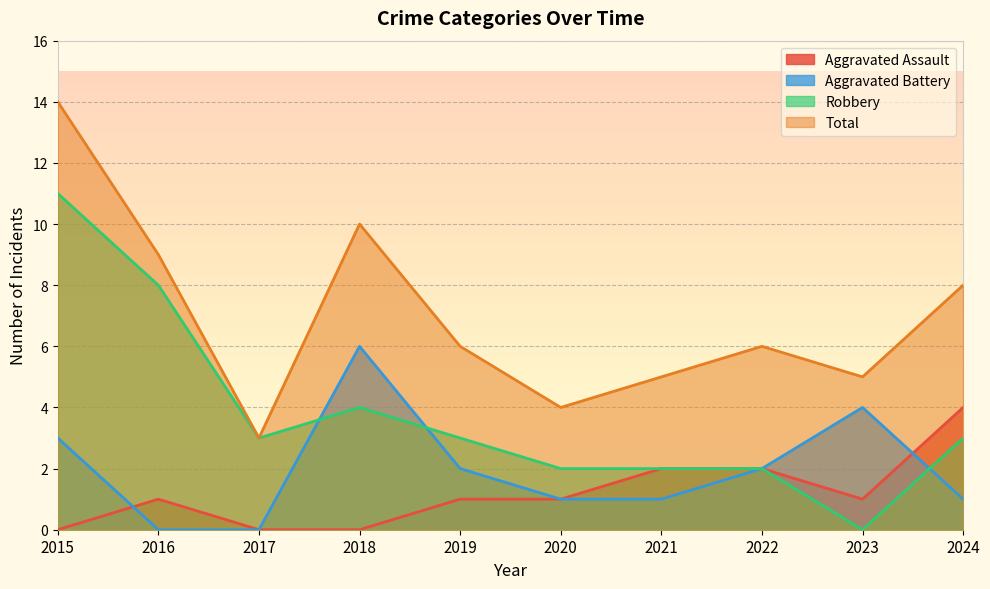

How many interior local peaks does the Robbery series have?

1